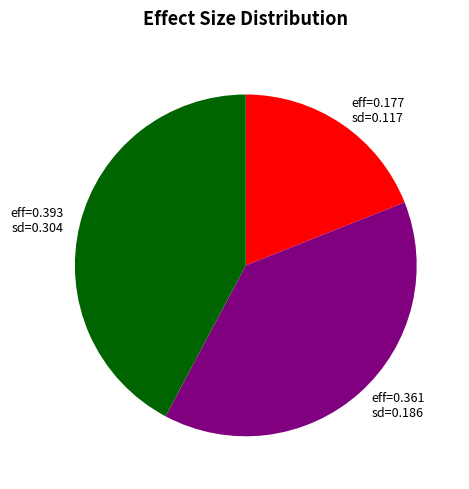

Do eff=0.361 sd=0.186 and eff=0.393 sd=0.304 together represent more than half of the pie?

Yes